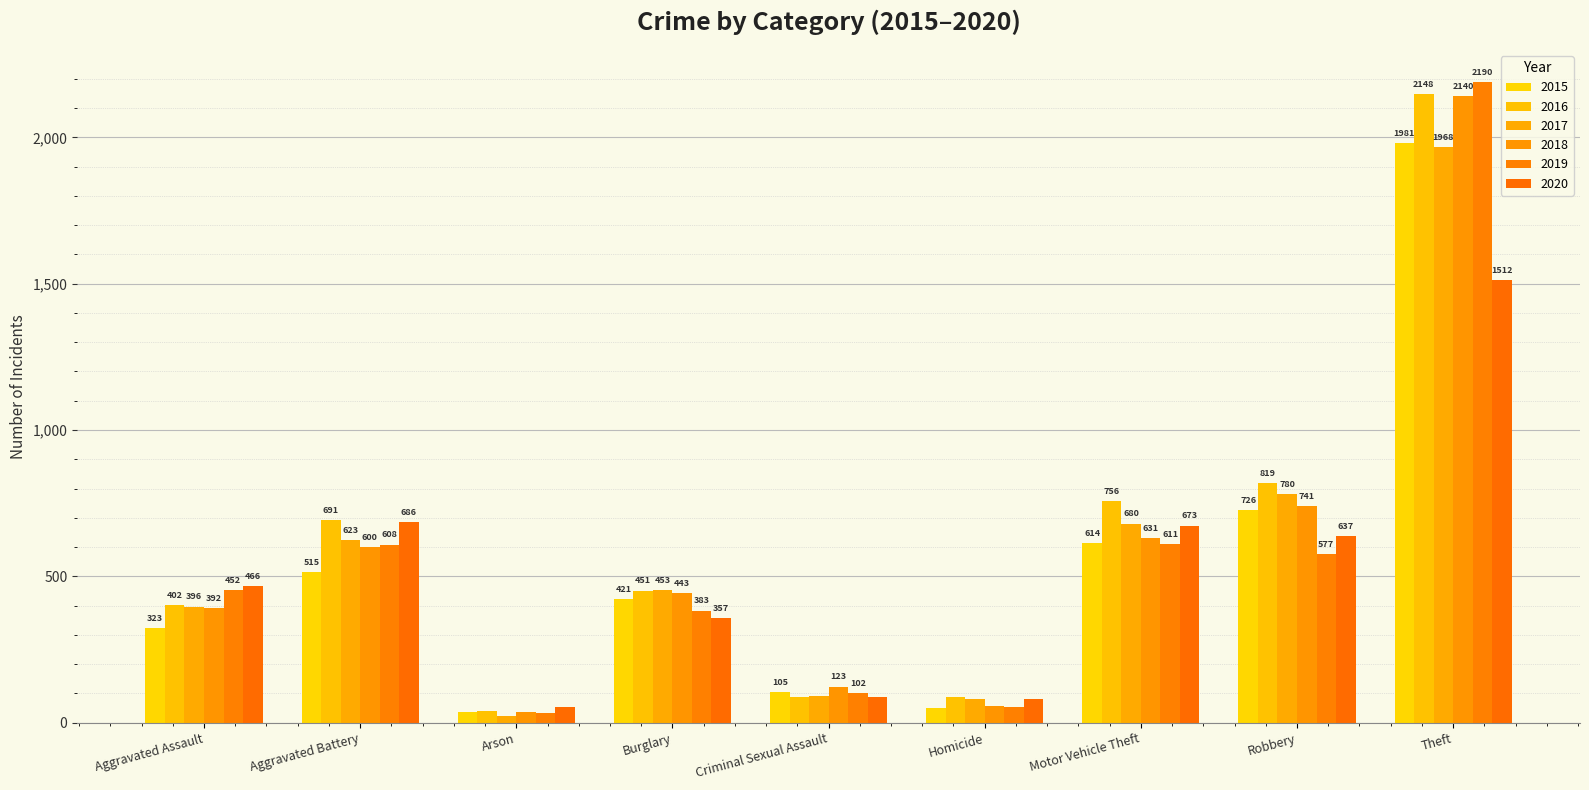

Reading right to left, list all the values displayed in this chart.

2015: Theft=1981	Robbery=726	Motor Vehicle Theft=614	Homicide=50	Criminal Sexual Assault=105	Burglary=421	Arson=35	Aggravated Battery=515	Aggravated Assault=323
2016: Theft=2148	Robbery=819	Motor Vehicle Theft=756	Homicide=87	Criminal Sexual Assault=87	Burglary=451	Arson=40	Aggravated Battery=691	Aggravated Assault=402
2017: Theft=1968	Robbery=780	Motor Vehicle Theft=680	Homicide=82	Criminal Sexual Assault=91	Burglary=453	Arson=23	Aggravated Battery=623	Aggravated Assault=396
2018: Theft=2140	Robbery=741	Motor Vehicle Theft=631	Homicide=56	Criminal Sexual Assault=123	Burglary=443	Arson=37	Aggravated Battery=600	Aggravated Assault=392
2019: Theft=2190	Robbery=577	Motor Vehicle Theft=611	Homicide=53	Criminal Sexual Assault=102	Burglary=383	Arson=32	Aggravated Battery=608	Aggravated Assault=452
2020: Theft=1512	Robbery=637	Motor Vehicle Theft=673	Homicide=81	Criminal Sexual Assault=89	Burglary=357	Arson=55	Aggravated Battery=686	Aggravated Assault=466